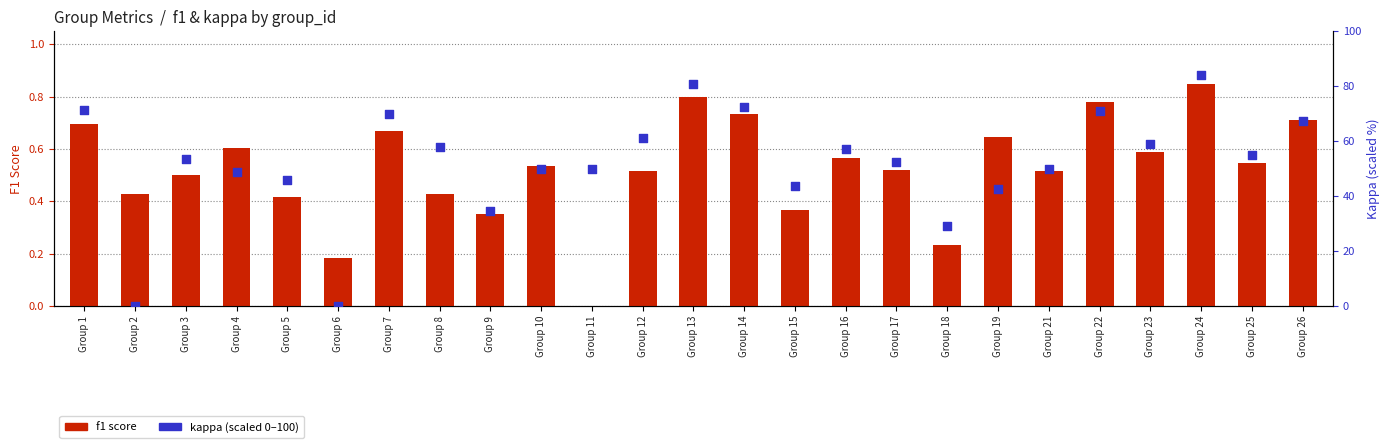

Which series reaches the maximum Y coordinate?

kappa (scaled 0–100)